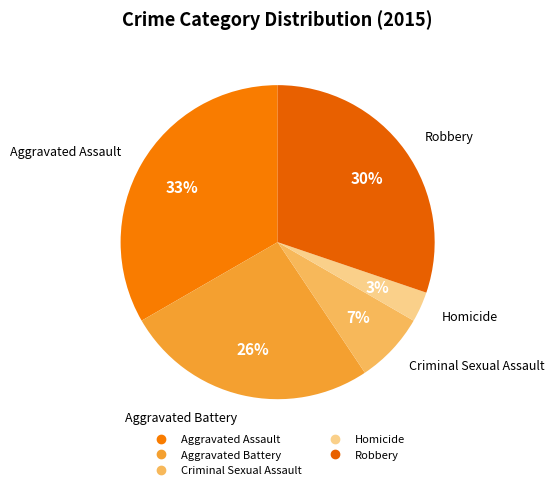

To the nearest percent, what percentage of the pie is Robbery?

30%